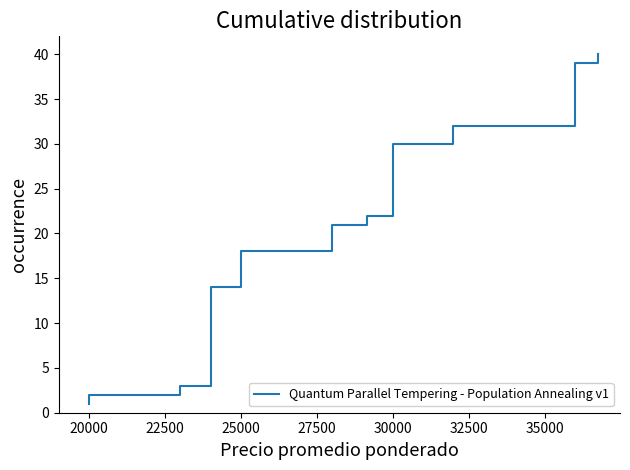

Is it true that the value at 30 is 50?

False